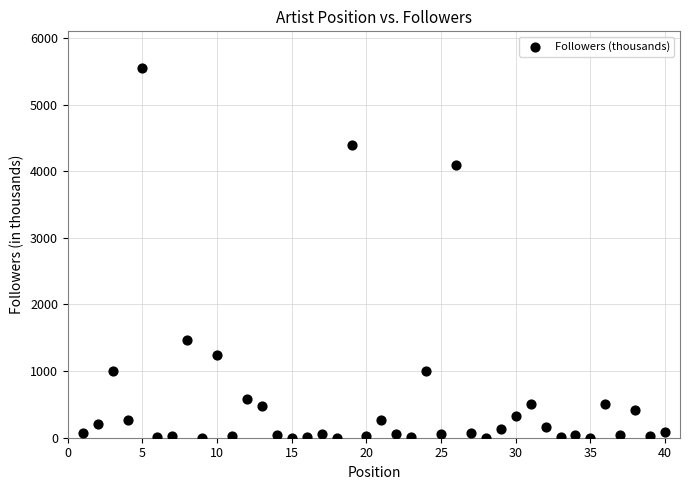

What is the range of X values (max minus min)?

39.0